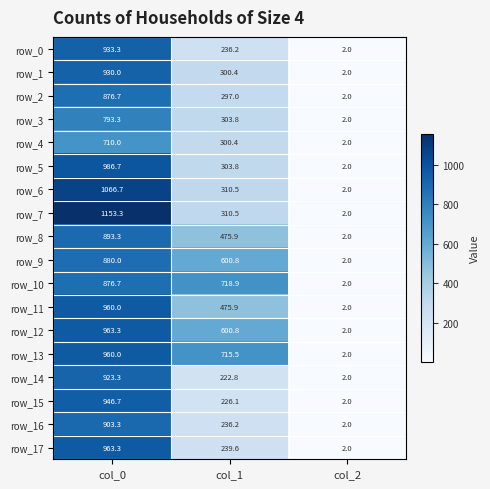

Reading left to right, transcribe all the data shown in this chart.

row_0: col_0=933.3	col_1=236.2	col_2=2.0
row_1: col_0=930.0	col_1=300.4	col_2=2.0
row_2: col_0=876.7	col_1=297.0	col_2=2.0
row_3: col_0=793.3	col_1=303.8	col_2=2.0
row_4: col_0=710.0	col_1=300.4	col_2=2.0
row_5: col_0=986.7	col_1=303.8	col_2=2.0
row_6: col_0=1066.7	col_1=310.5	col_2=2.0
row_7: col_0=1153.3	col_1=310.5	col_2=2.0
row_8: col_0=893.3	col_1=475.9	col_2=2.0
row_9: col_0=880.0	col_1=600.8	col_2=2.0
row_10: col_0=876.7	col_1=718.9	col_2=2.0
row_11: col_0=960.0	col_1=475.9	col_2=2.0
row_12: col_0=963.3	col_1=600.8	col_2=2.0
row_13: col_0=960.0	col_1=715.5	col_2=2.0
row_14: col_0=923.3	col_1=222.8	col_2=2.0
row_15: col_0=946.7	col_1=226.1	col_2=2.0
row_16: col_0=903.3	col_1=236.2	col_2=2.0
row_17: col_0=963.3	col_1=239.6	col_2=2.0